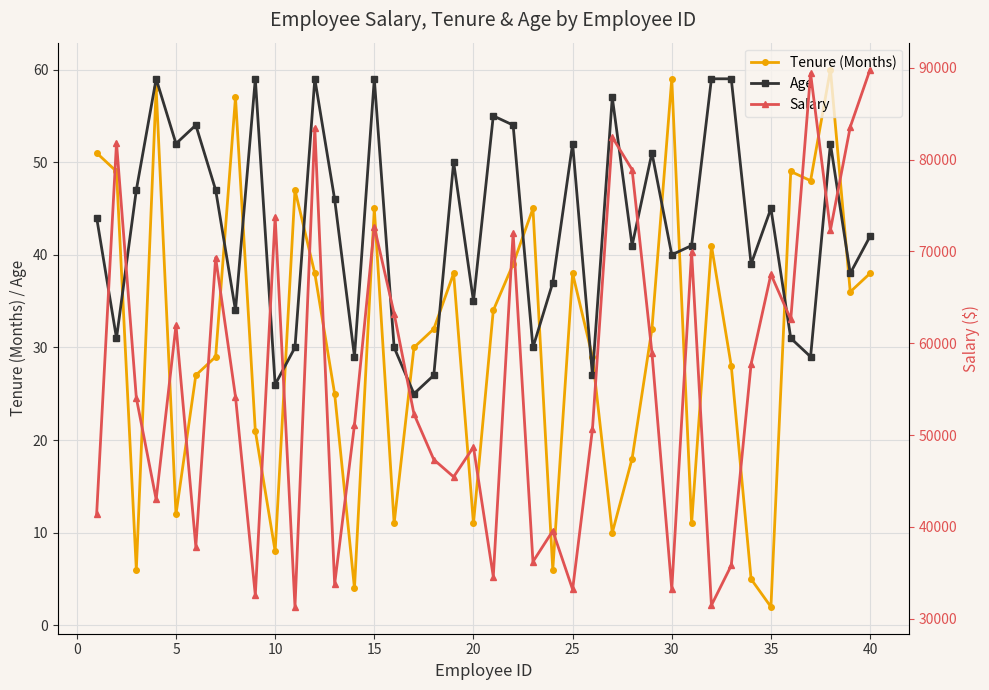

How many values in the Age series are below 44?

20